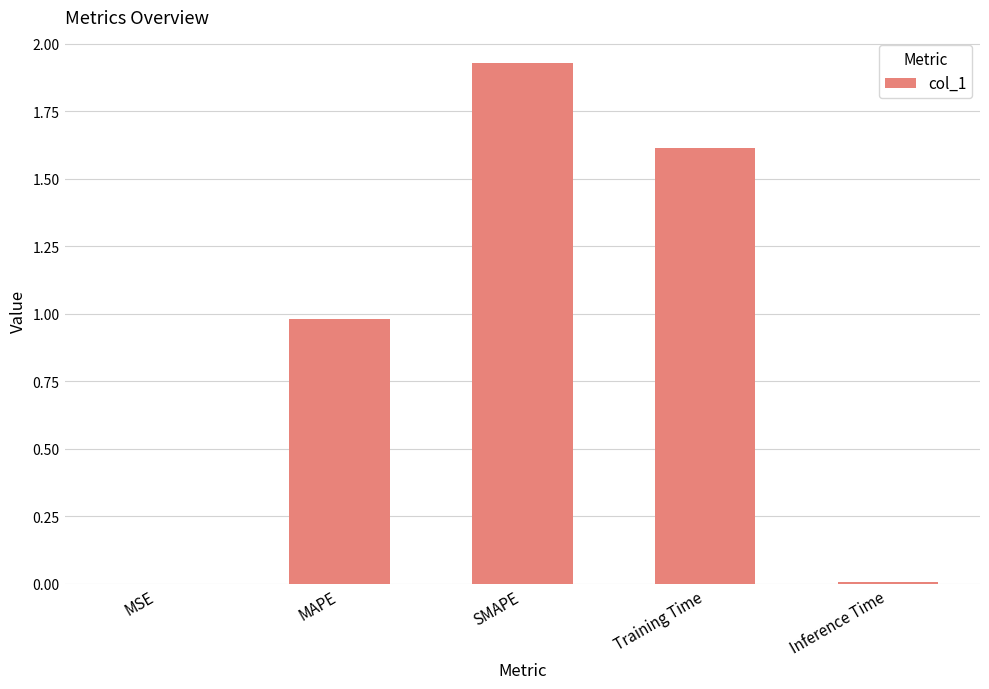

Which has a higher value, MAPE or Training Time?

Training Time